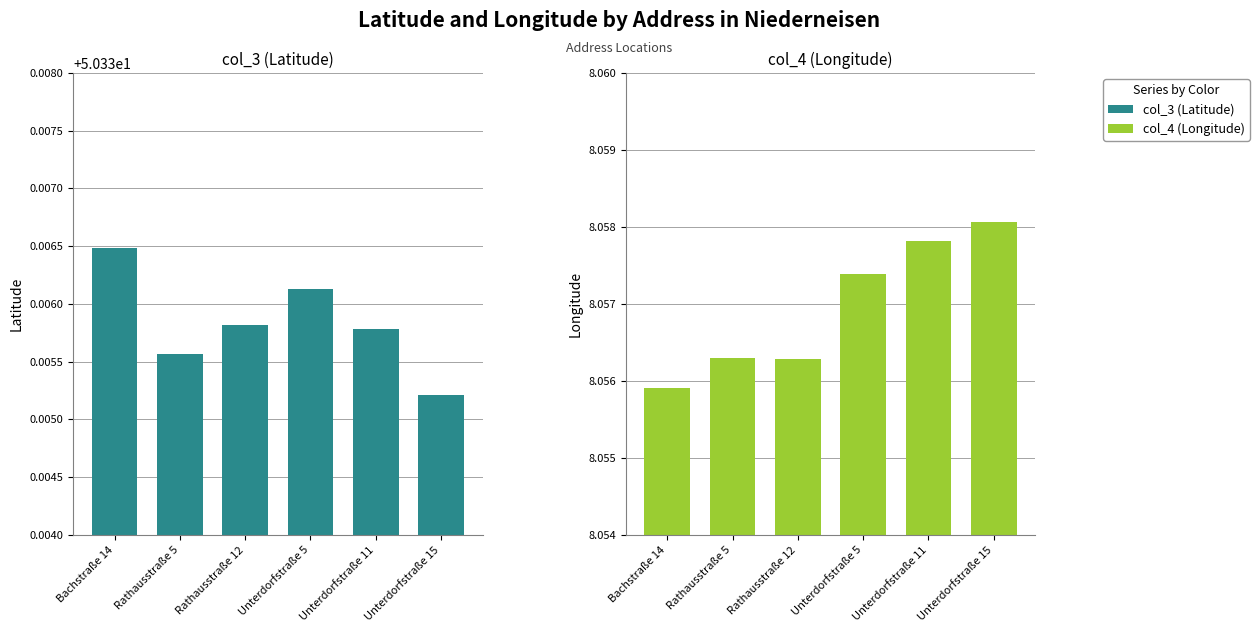

The col_4 series shows 3.9 at Rathausstraße 12. True or false?

False